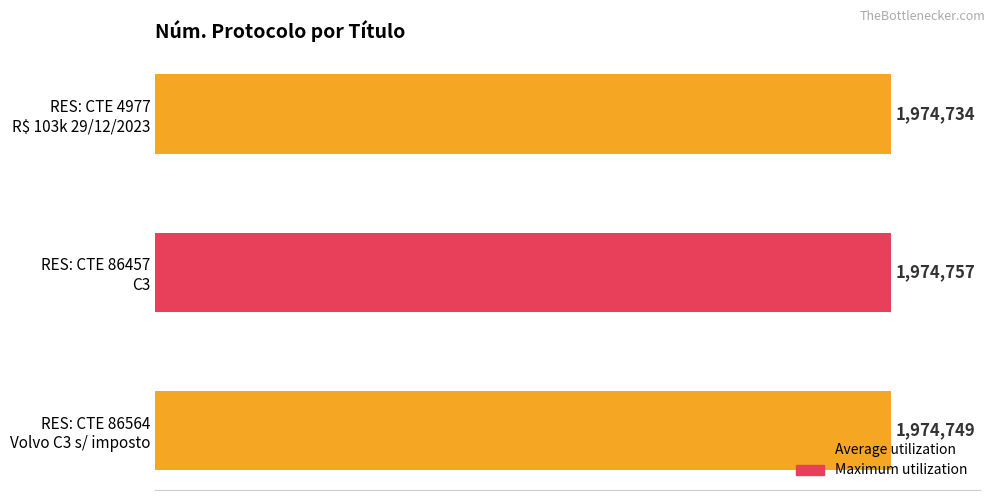

How many categories are shown in the chart?

3